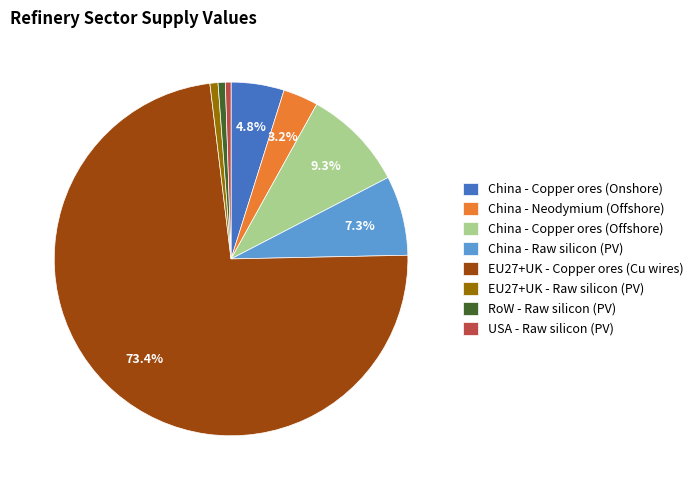

Combined, do USA - Raw silicon (PV) and China - Neodymium (Offshore) account for over 50%?

No